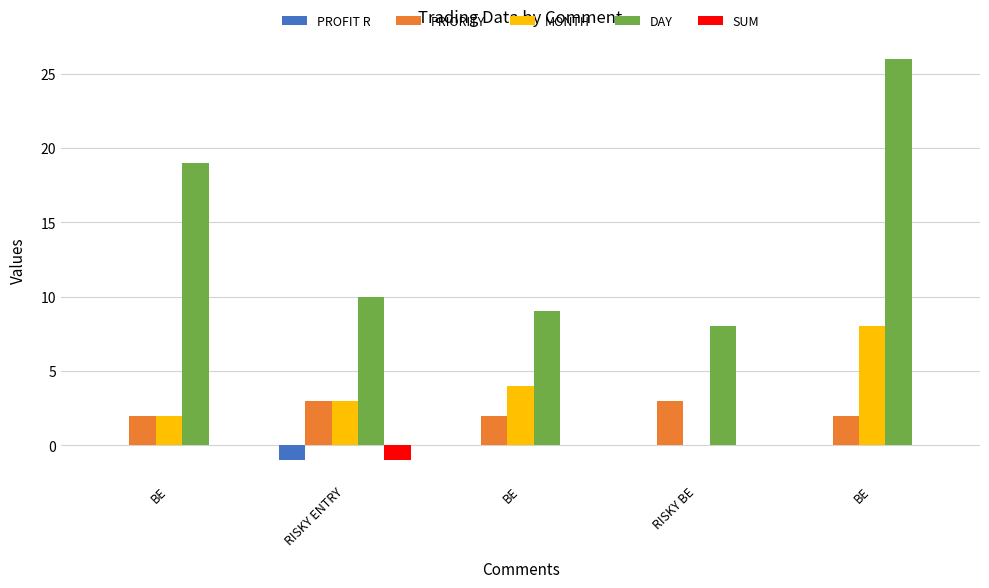

True or false: DAY has a value of 26 at BE.

True